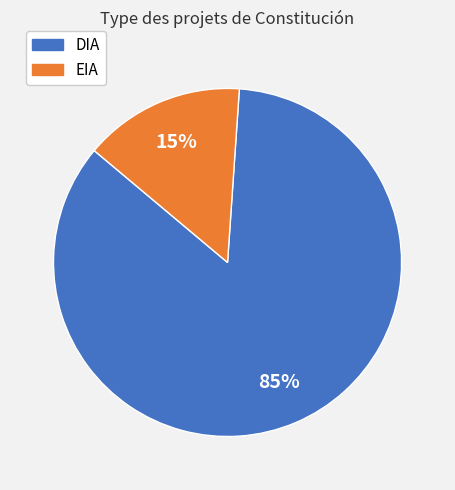

To the nearest percent, what percentage of the pie is EIA?

15%